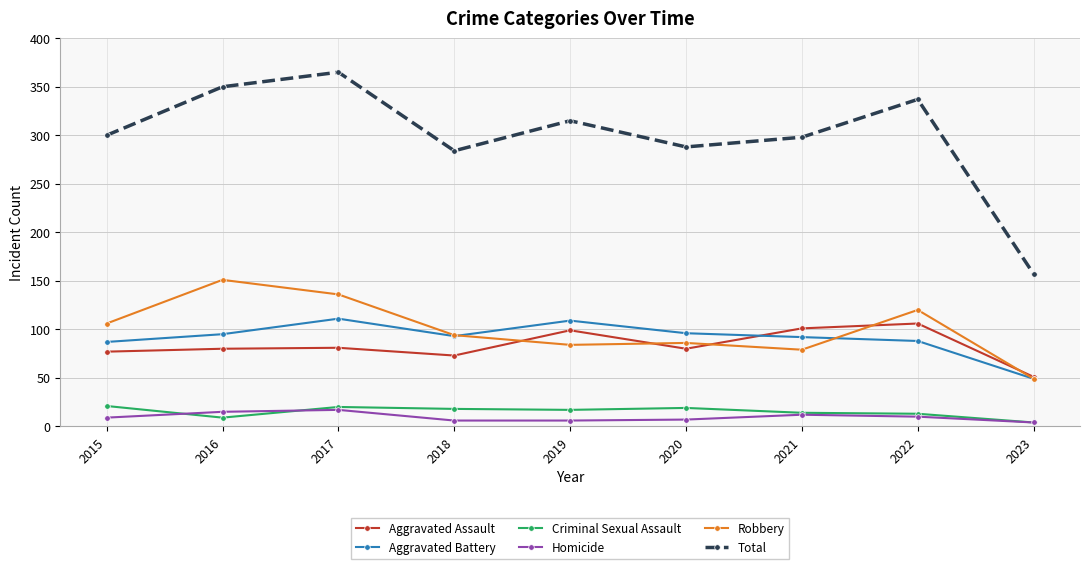

What are all the series names shown in the legend?

Aggravated Assault, Aggravated Battery, Criminal Sexual Assault, Homicide, Robbery, Total